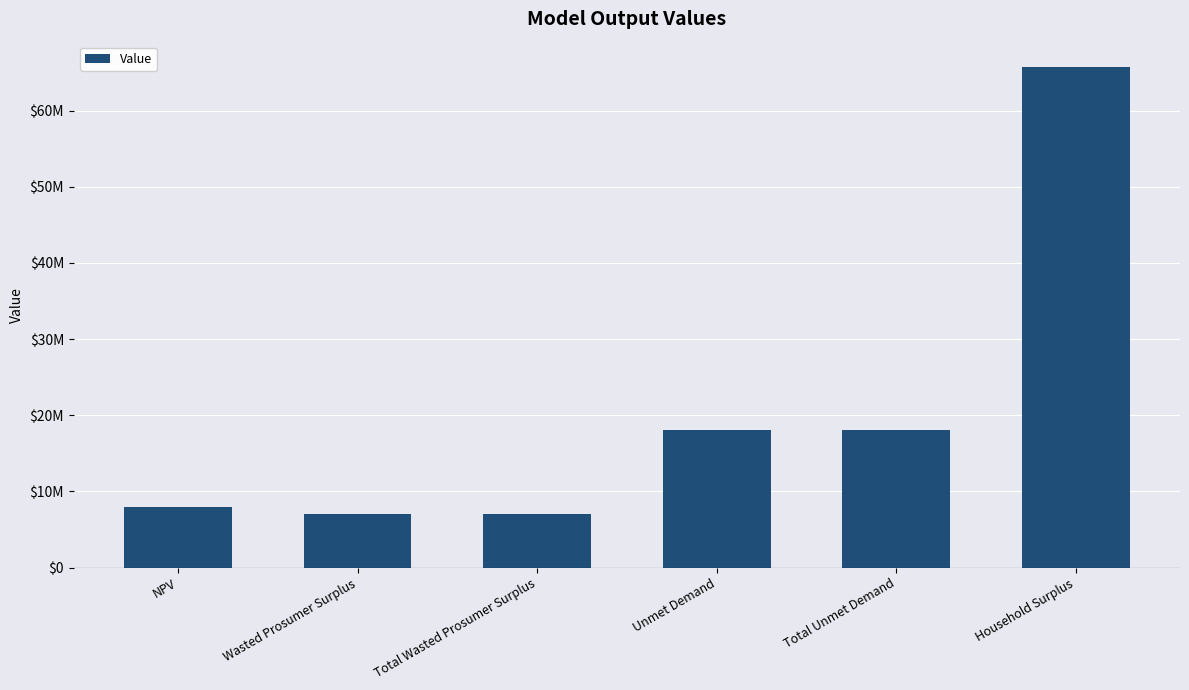

Does the chart contain any negative values?

No